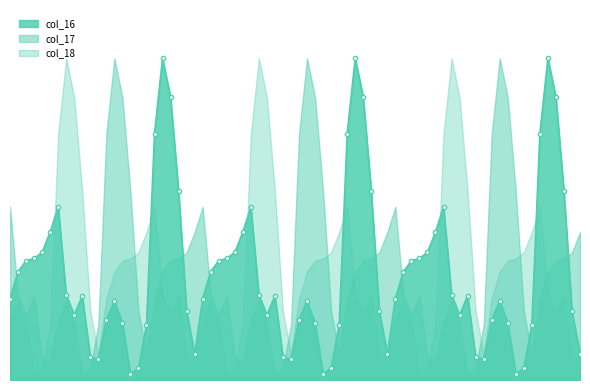

True or false: col_22 has a value of 0.1 at 22.

False